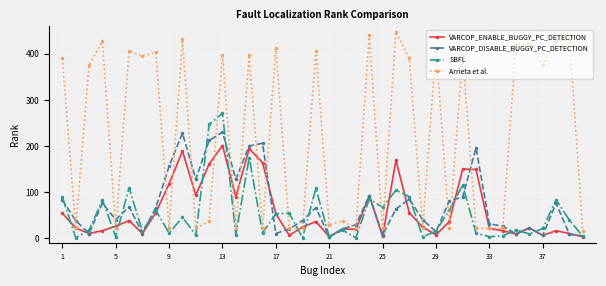

How many intersections are there between SBFL and Arrieta et al.?

8